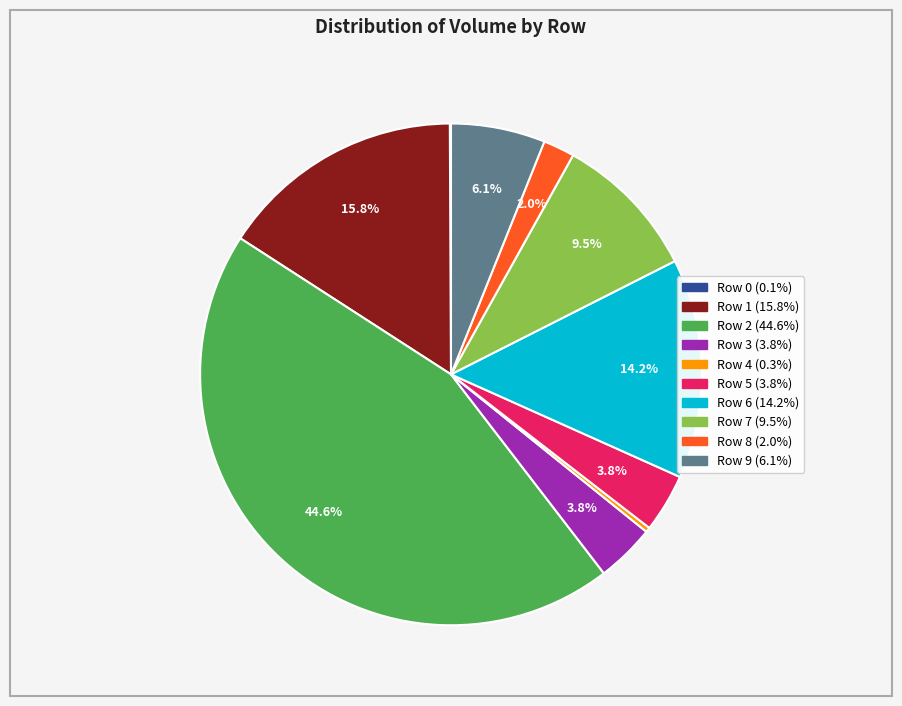

What portion of the pie excludes Row 7?

90.5%